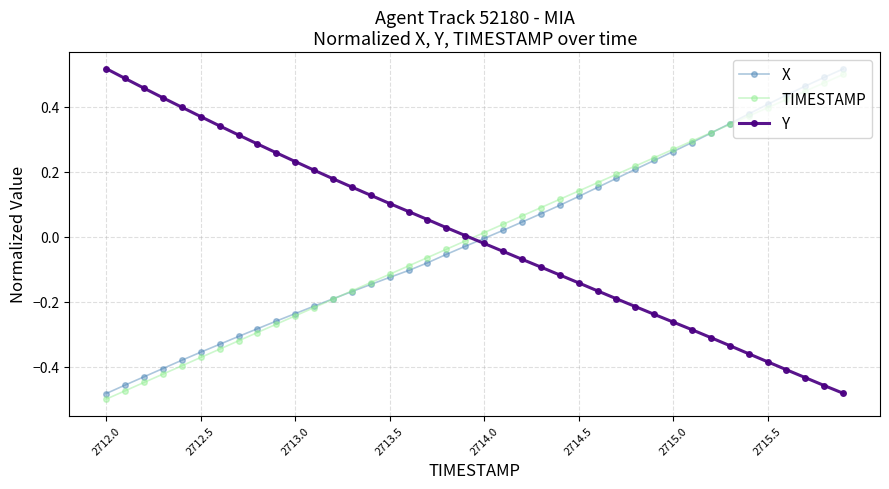

Does the chart have visible grid lines?

Yes